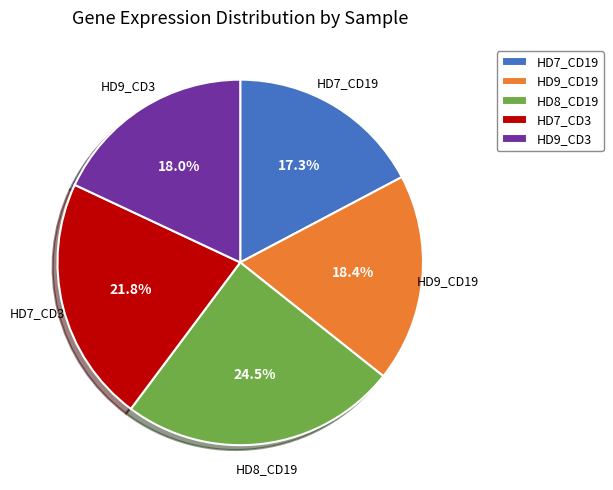

What is the largest slice in the pie chart?

HD8_CD19